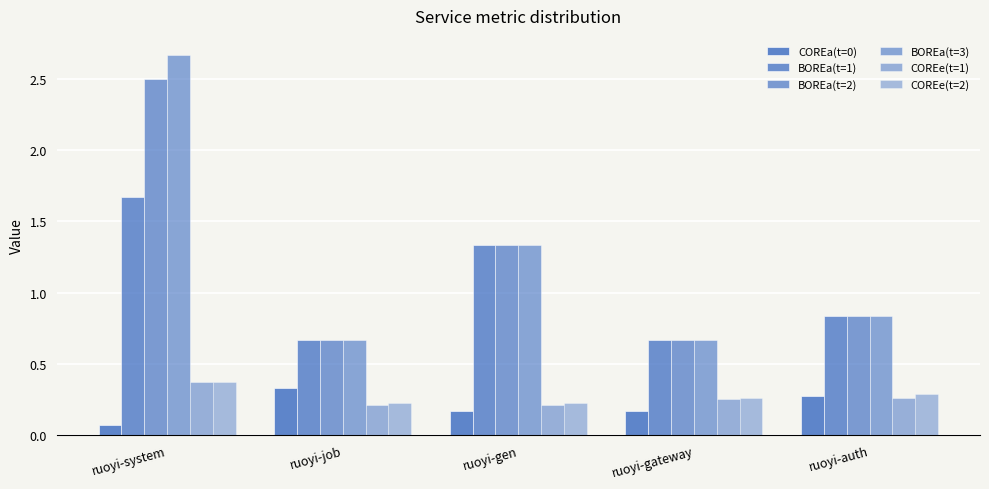

At ruoyi-gen, list the series in order from largest to smallest.

BOREa(t=1), BOREa(t=2), BOREa(t=3), COREe(t=2), COREe(t=1), COREa(t=0)